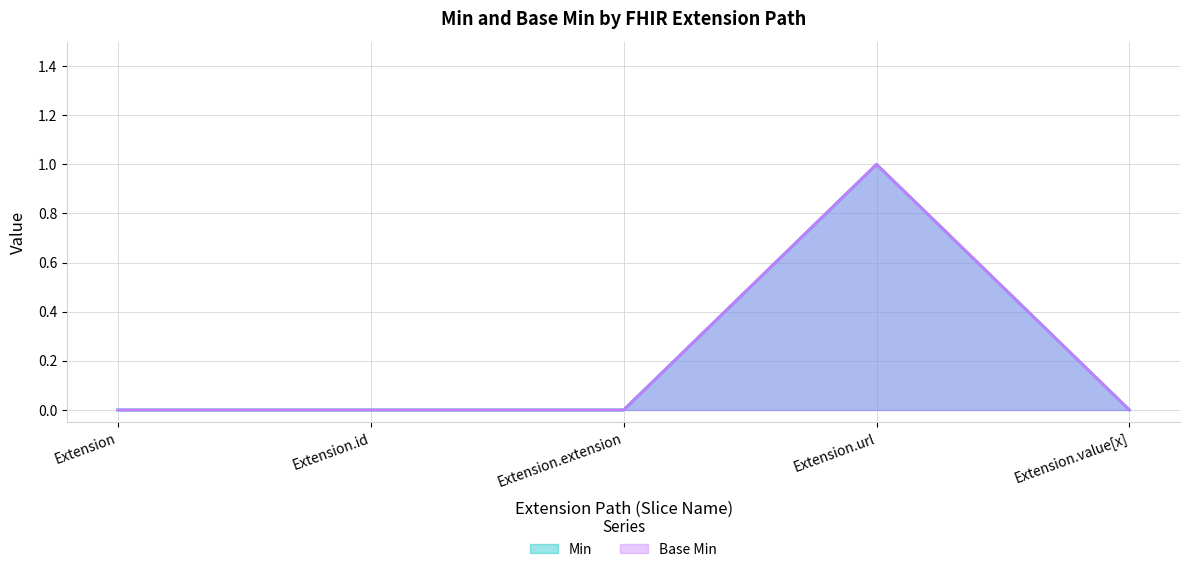

Does the chart have visible grid lines?

Yes